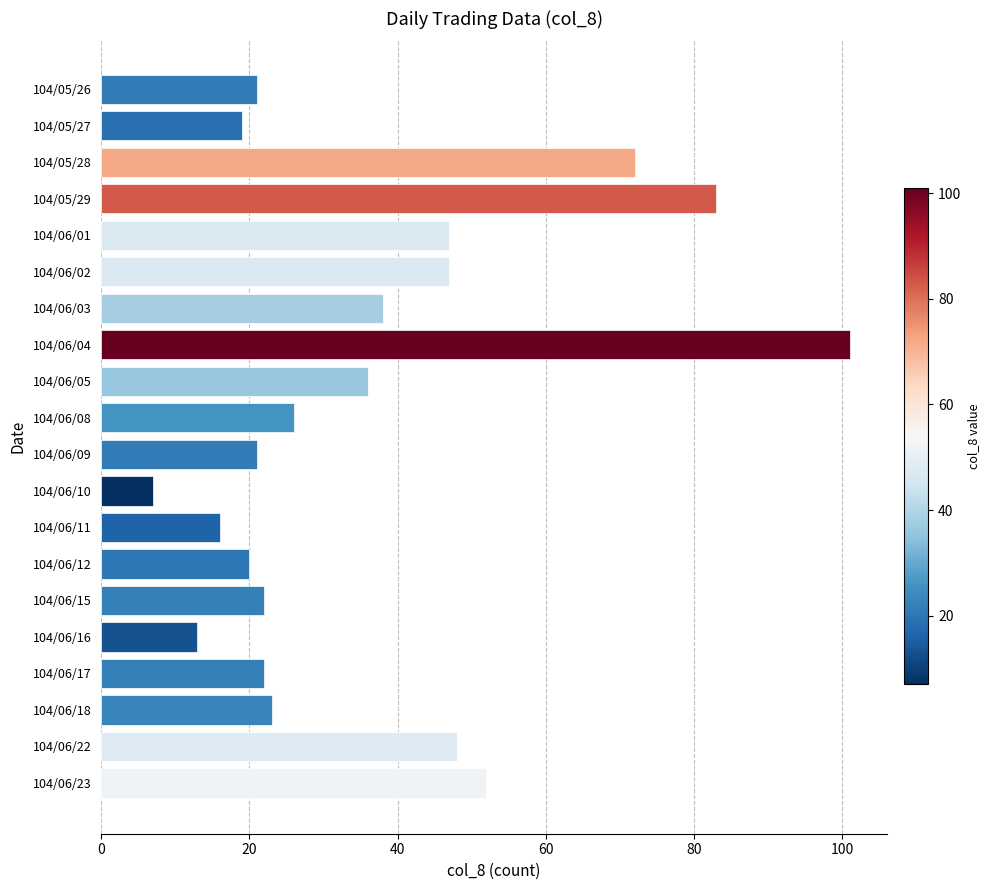

What is the change in value from 104/06/02 to 104/06/03?

-9